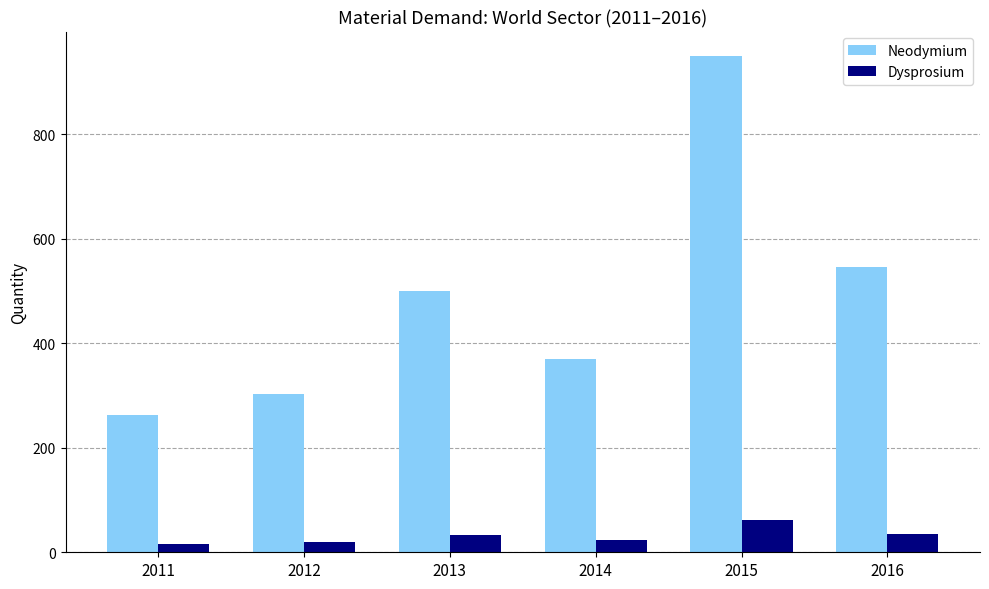

What is the difference between the maximum and minimum values in the Neodymium series?

687.0